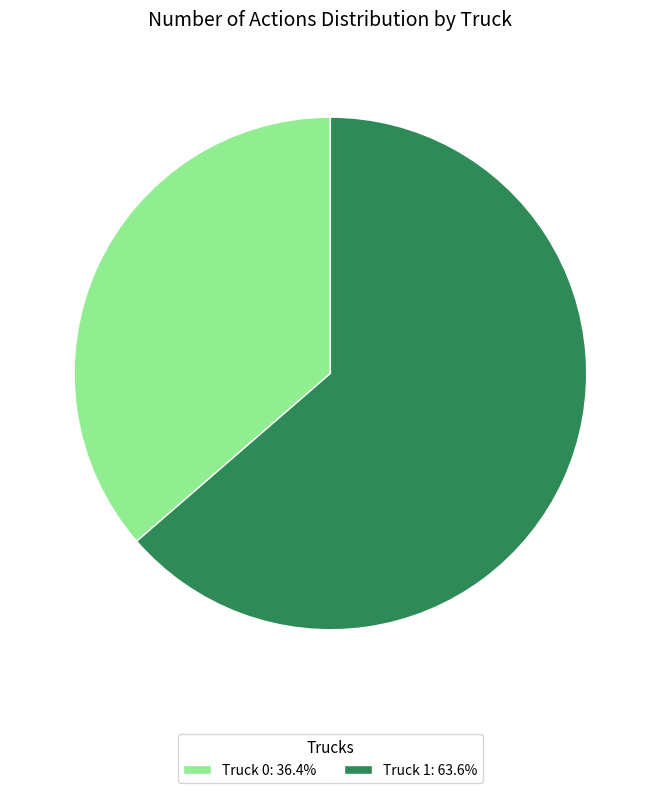

Does any single category account for the majority?

Yes